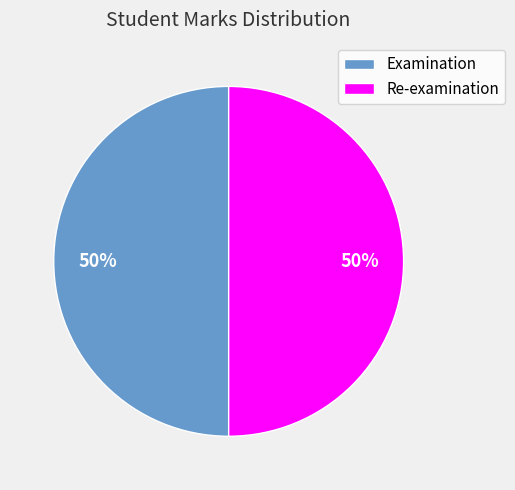

Is the sum of Re-examination and Examination greater than half?

Yes